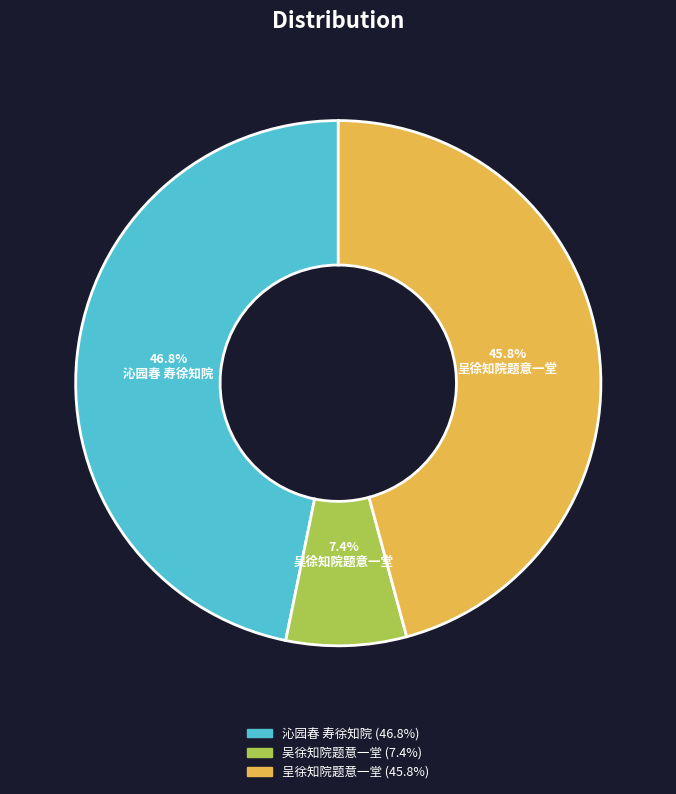

To the nearest percent, what is the difference between the largest and smallest slice percentages?

39%